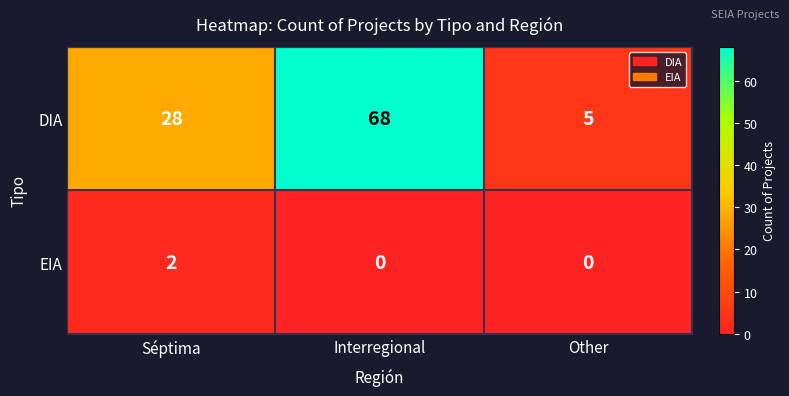

Reading left to right, list all the values displayed in this chart.

DIA: Séptima=28	Interregional=68	Other=5
EIA: Séptima=2	Interregional=0	Other=0